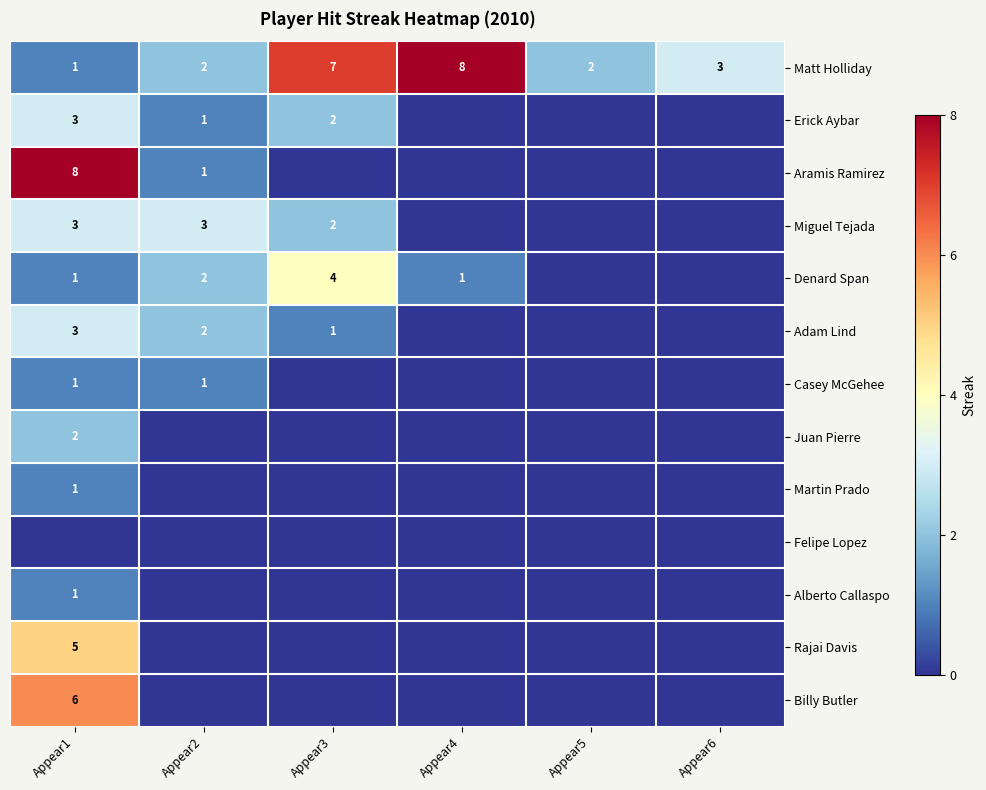

The value of Erick Aybar at Appear2 is 2. True or false?

False